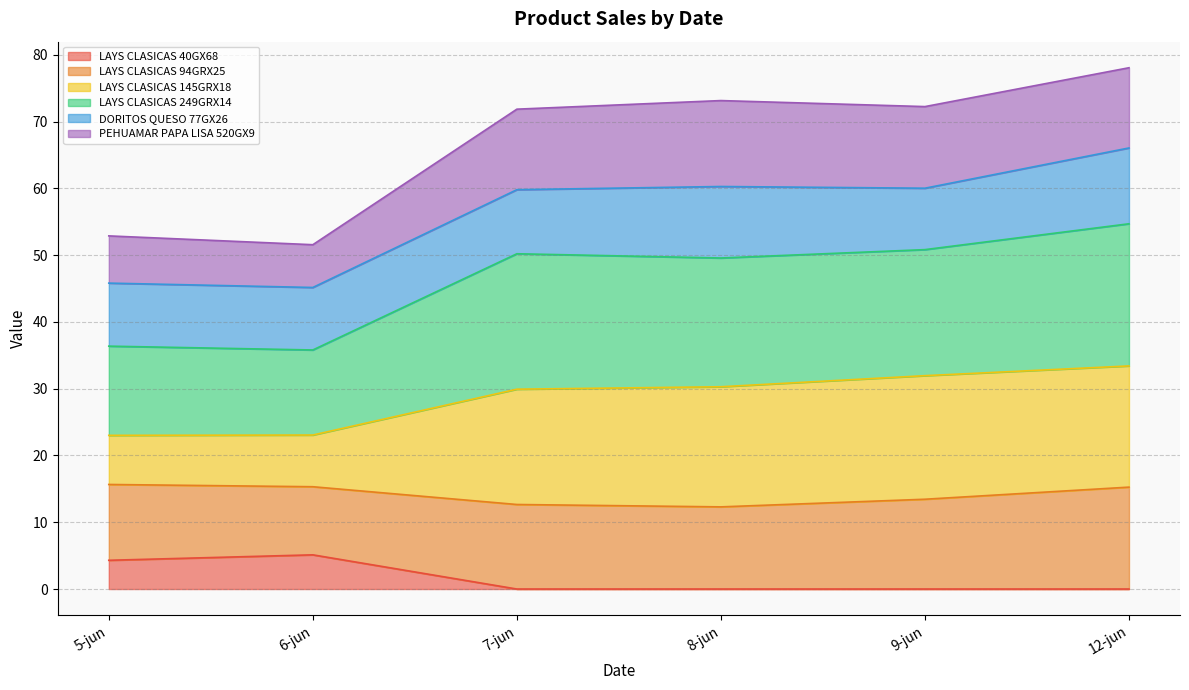

What is the highest value of the LAYS CLASICAS 40GX68 series?

5.1